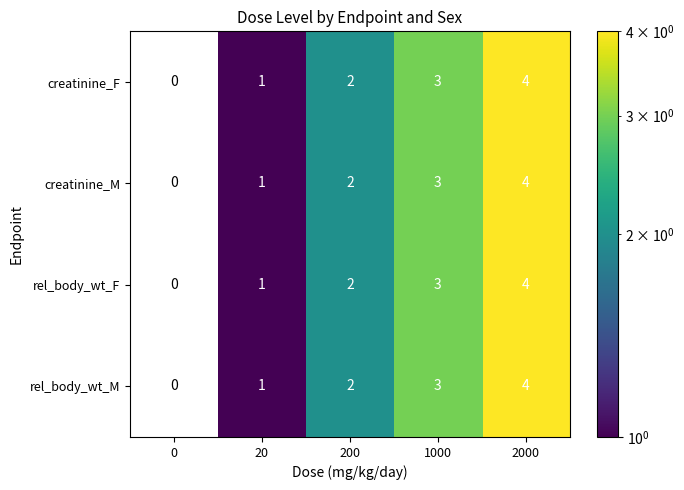

Is it true that creatinine_M equals 2 at 200?

True